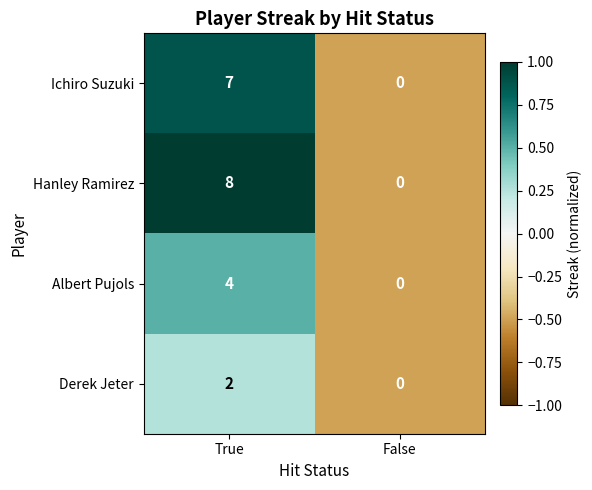

How many values in the Ichiro Suzuki series are below 7?

1